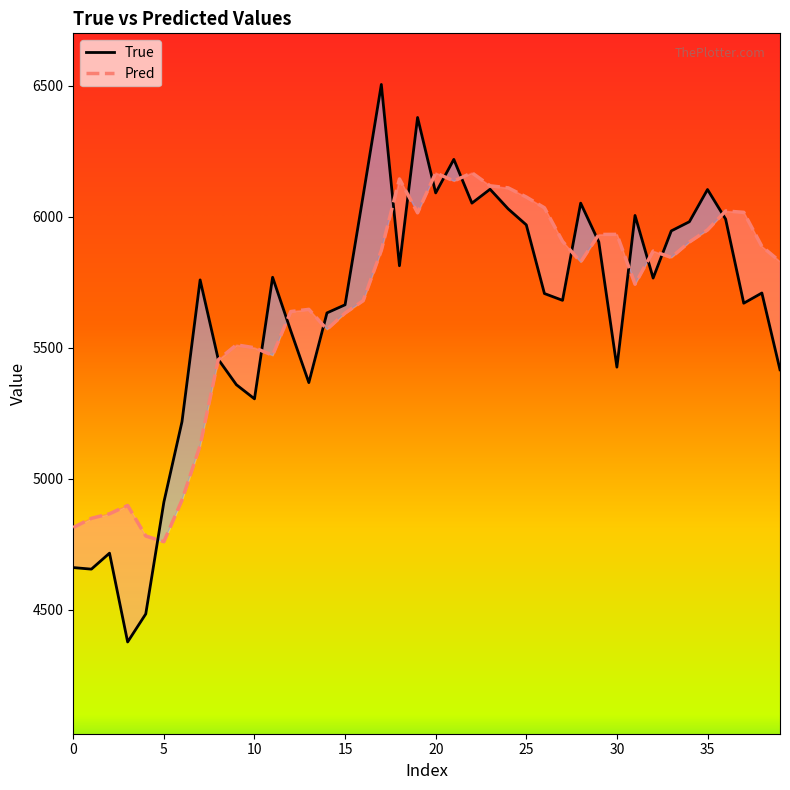

Rank the series by their maximum value, from lowest to highest.

Pred, True